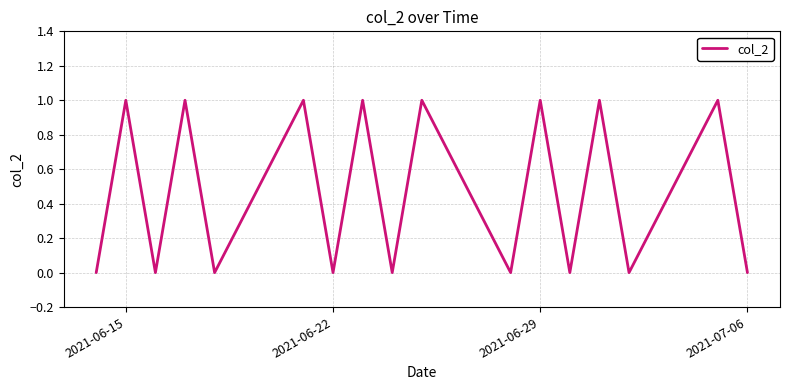

Is this an area chart (filled region under the line)?

No